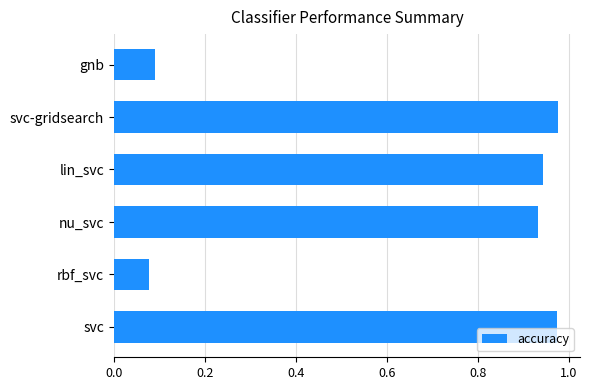

What is the average value?

0.7